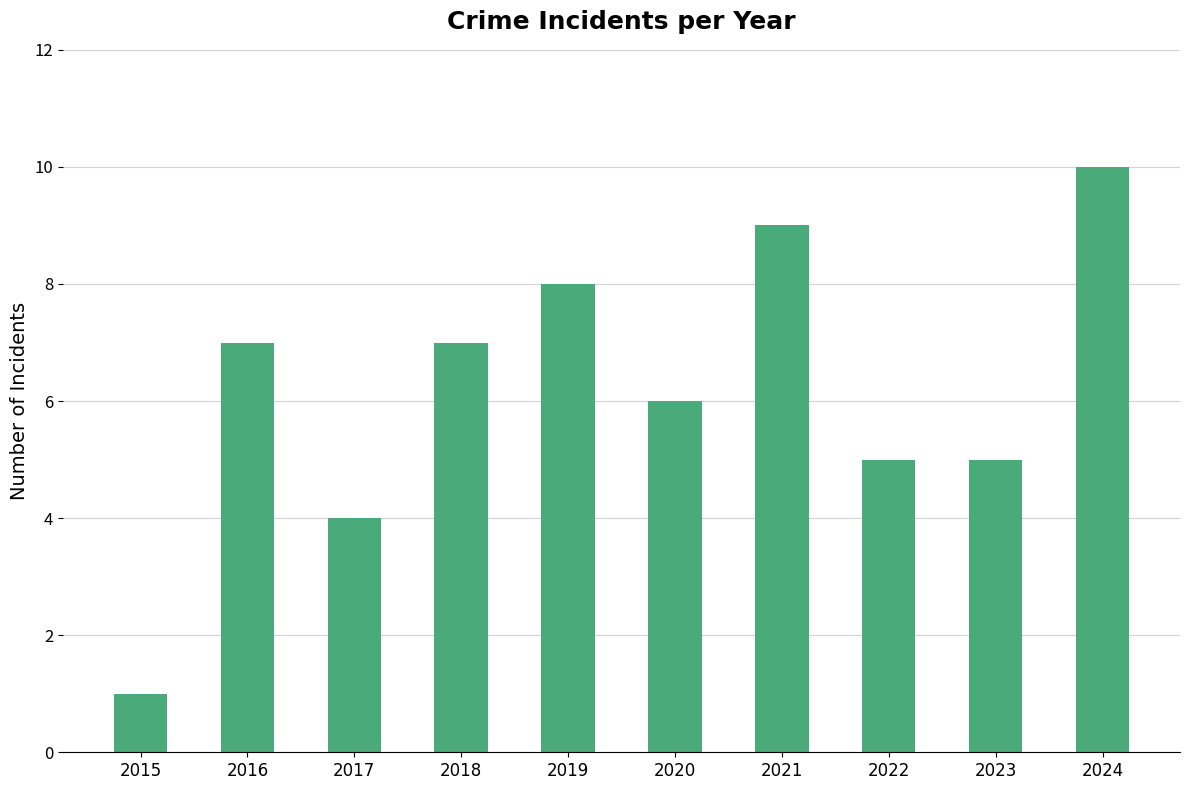

What is the difference between the values at 2024 and 2016?

3